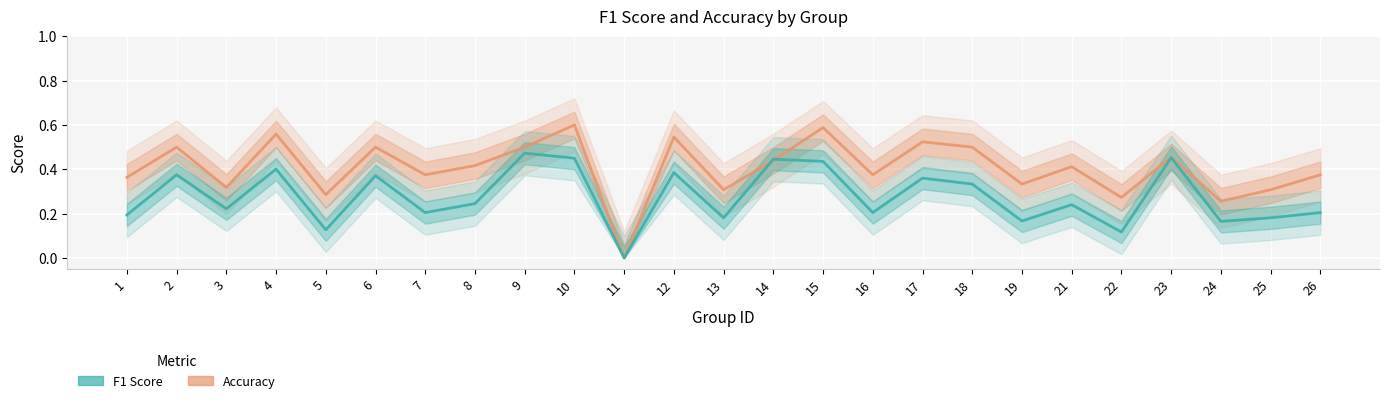

How many values in f1 are above zero?

24